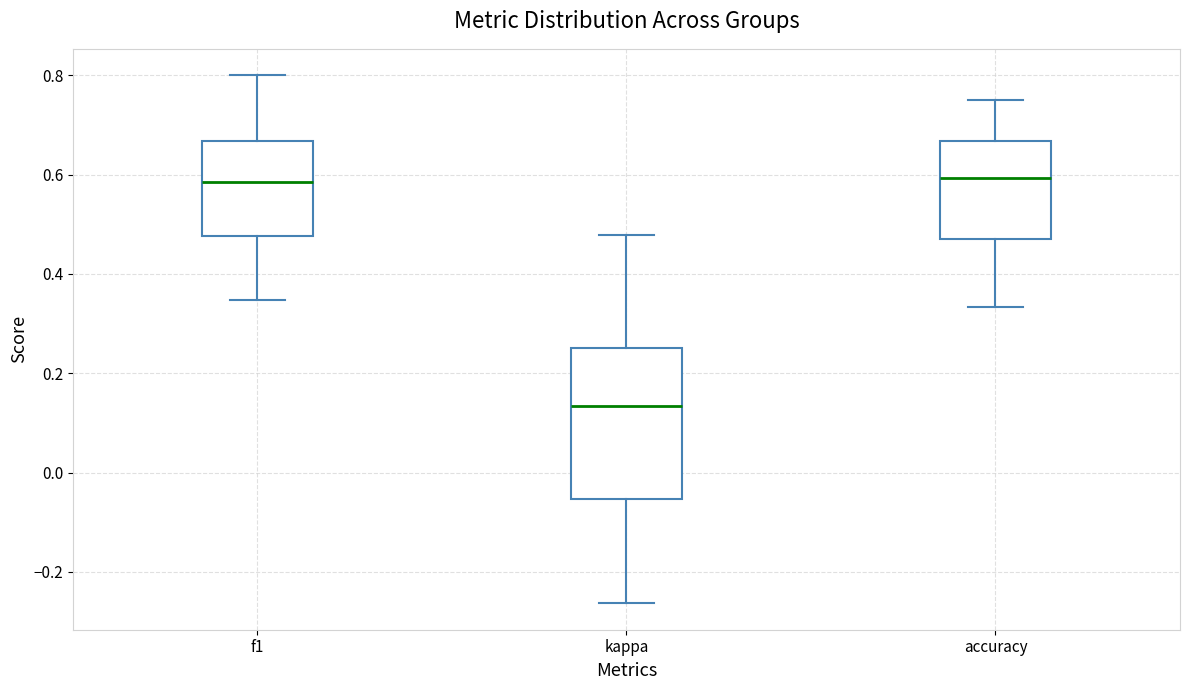

Which box is the tallest, from its lower edge to its upper edge?

kappa